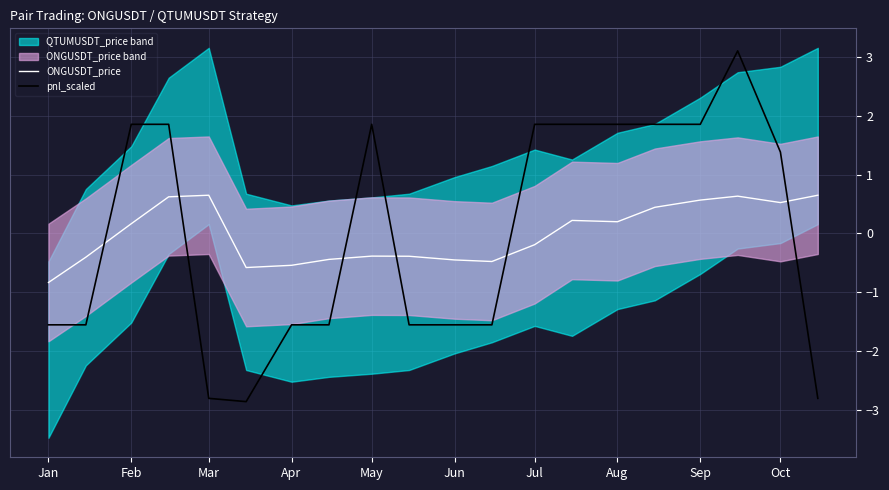

The pnl_scaled series shows -1.6 at Jan. True or false?

True